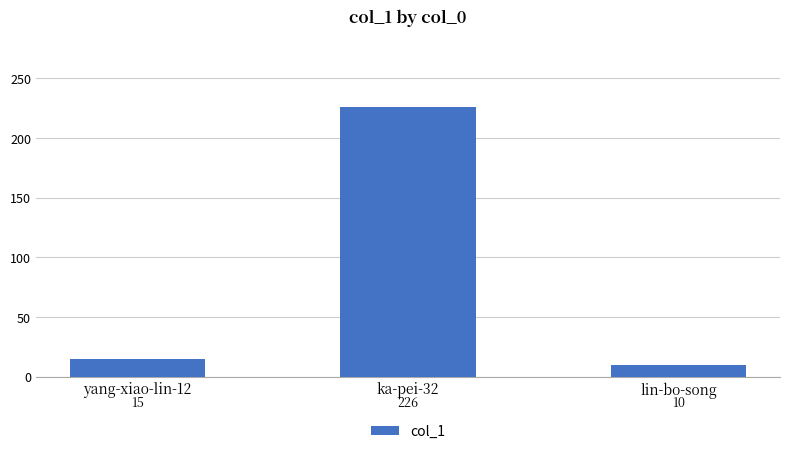

Rank the categories by value from lowest to highest.

lin-bo-song, yang-xiao-lin-12, ka-pei-32